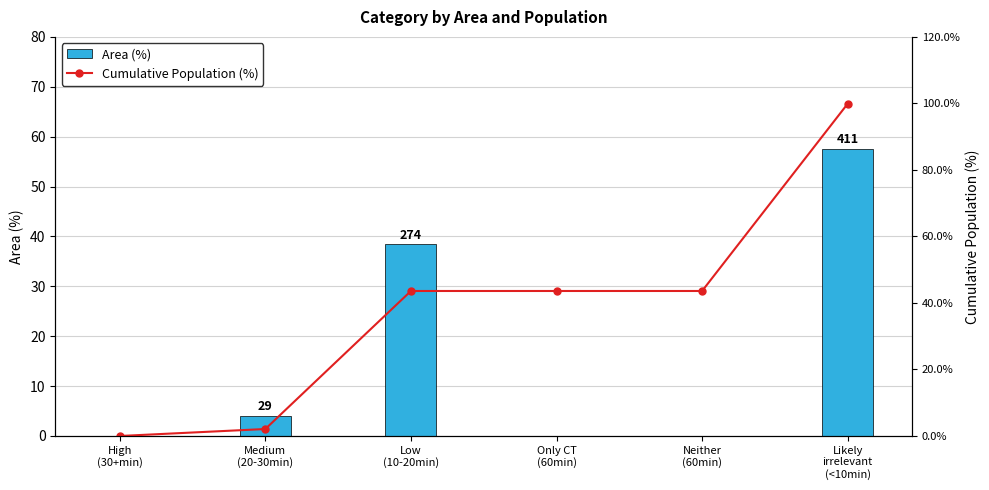

The value of Cumulative Population (%) at Low
(10-20min) is 43.6. True or false?

True